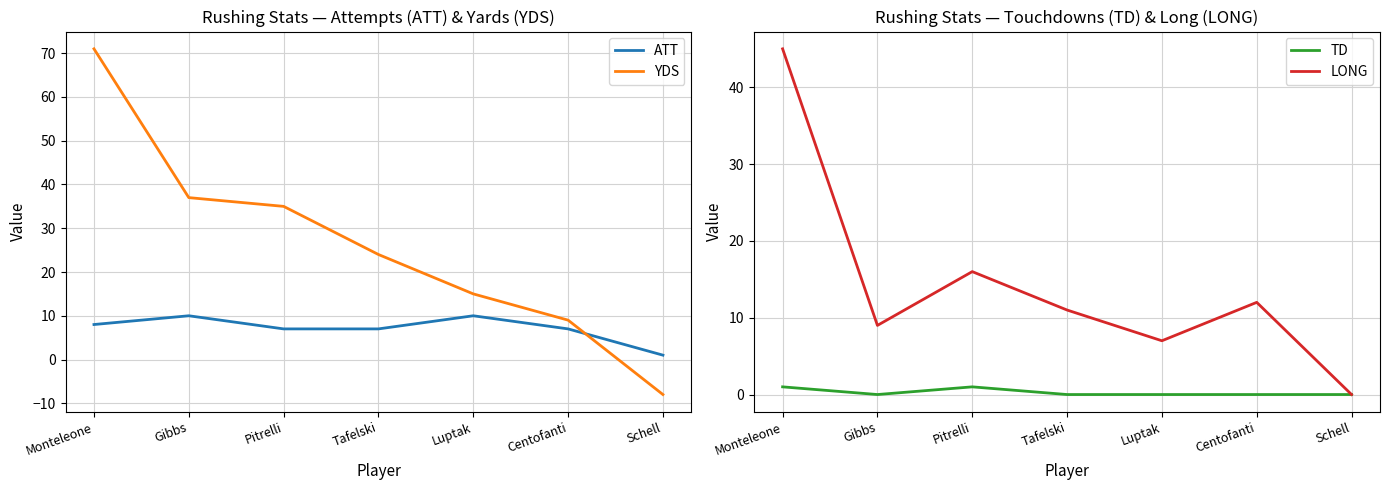

Which has a higher value, Pitrelli or Gibbs?

Gibbs